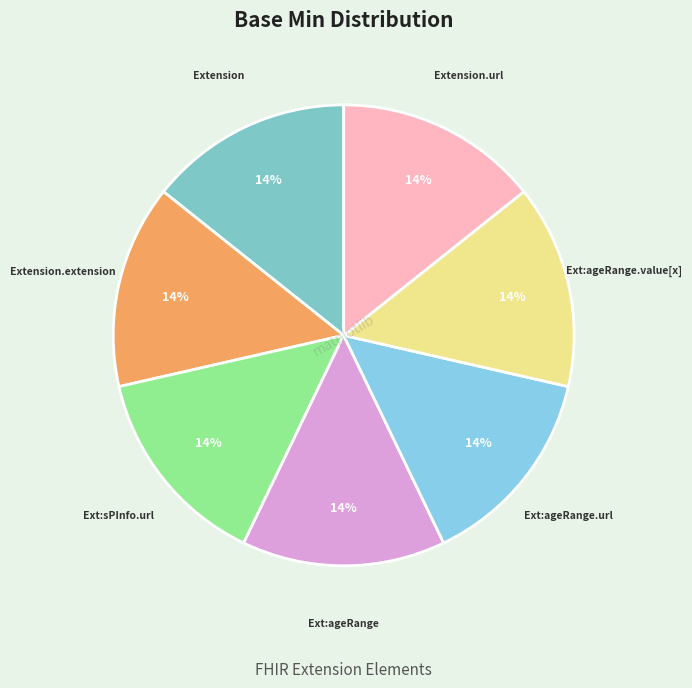

How many slices are in this pie chart?

7